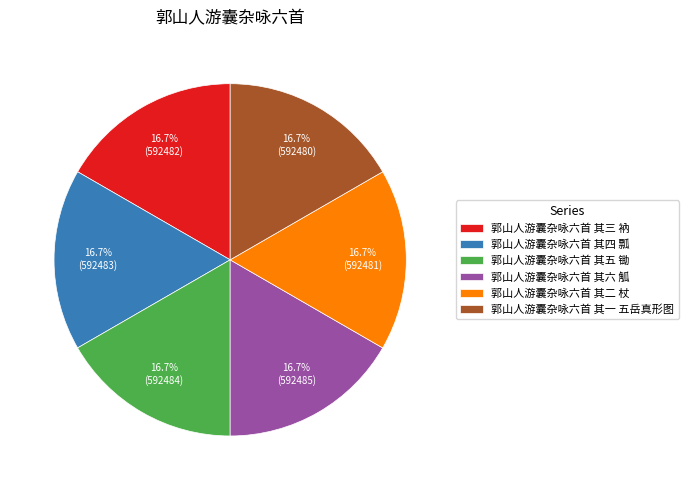

Count the number of slices in the pie.

6